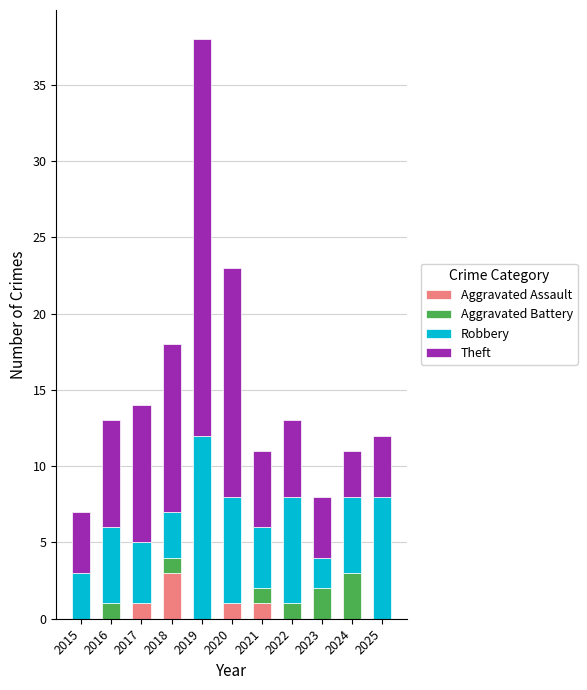

At which label does Aggravated Assault reach its peak?

2018